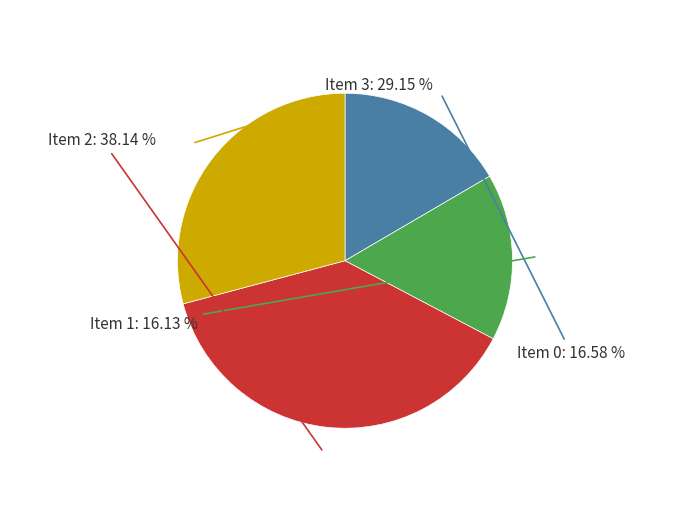

What is the smallest slice in the pie chart?

1